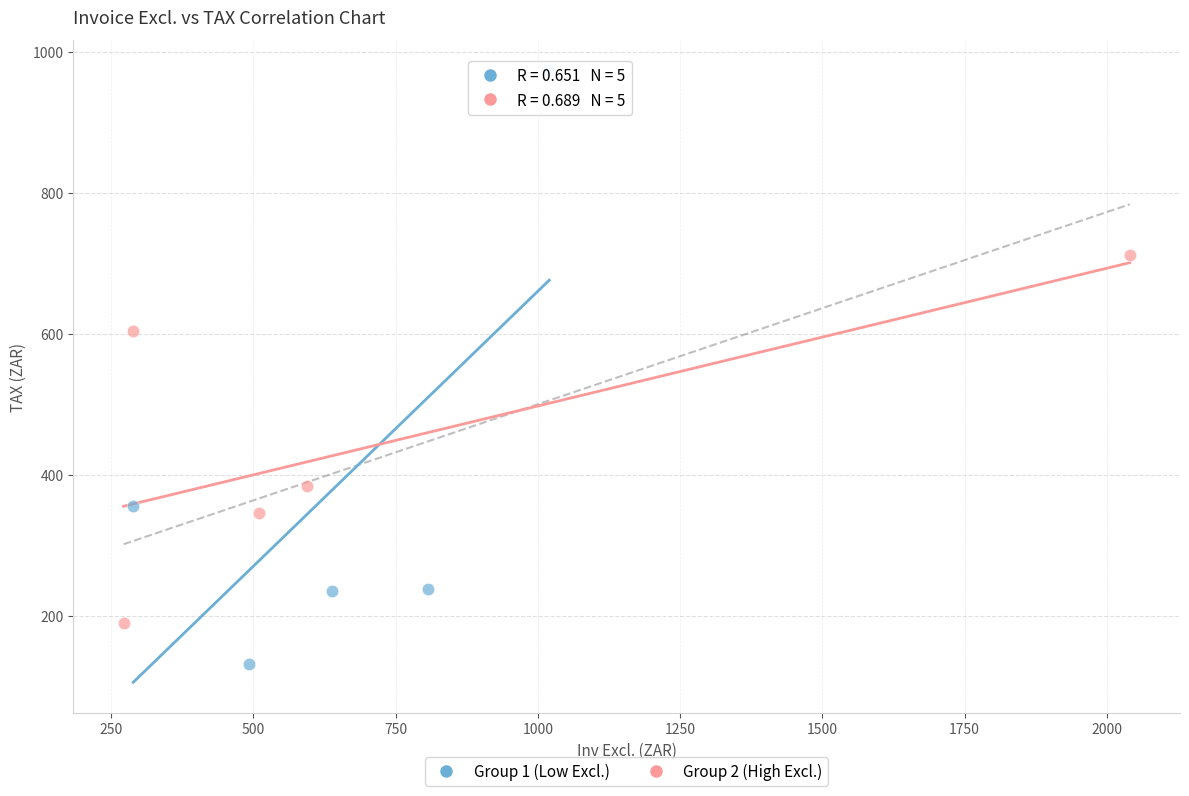

What are all the series names shown in the legend?

Group 1 (Low Excl.), Group 2 (High Excl.)